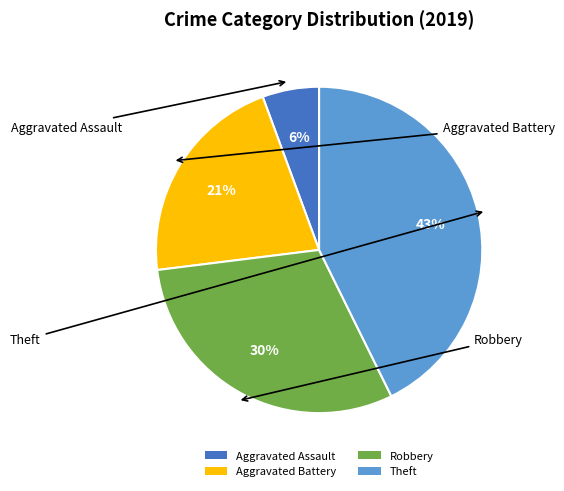

To the nearest percent, what portion does Aggravated Battery represent?

21%